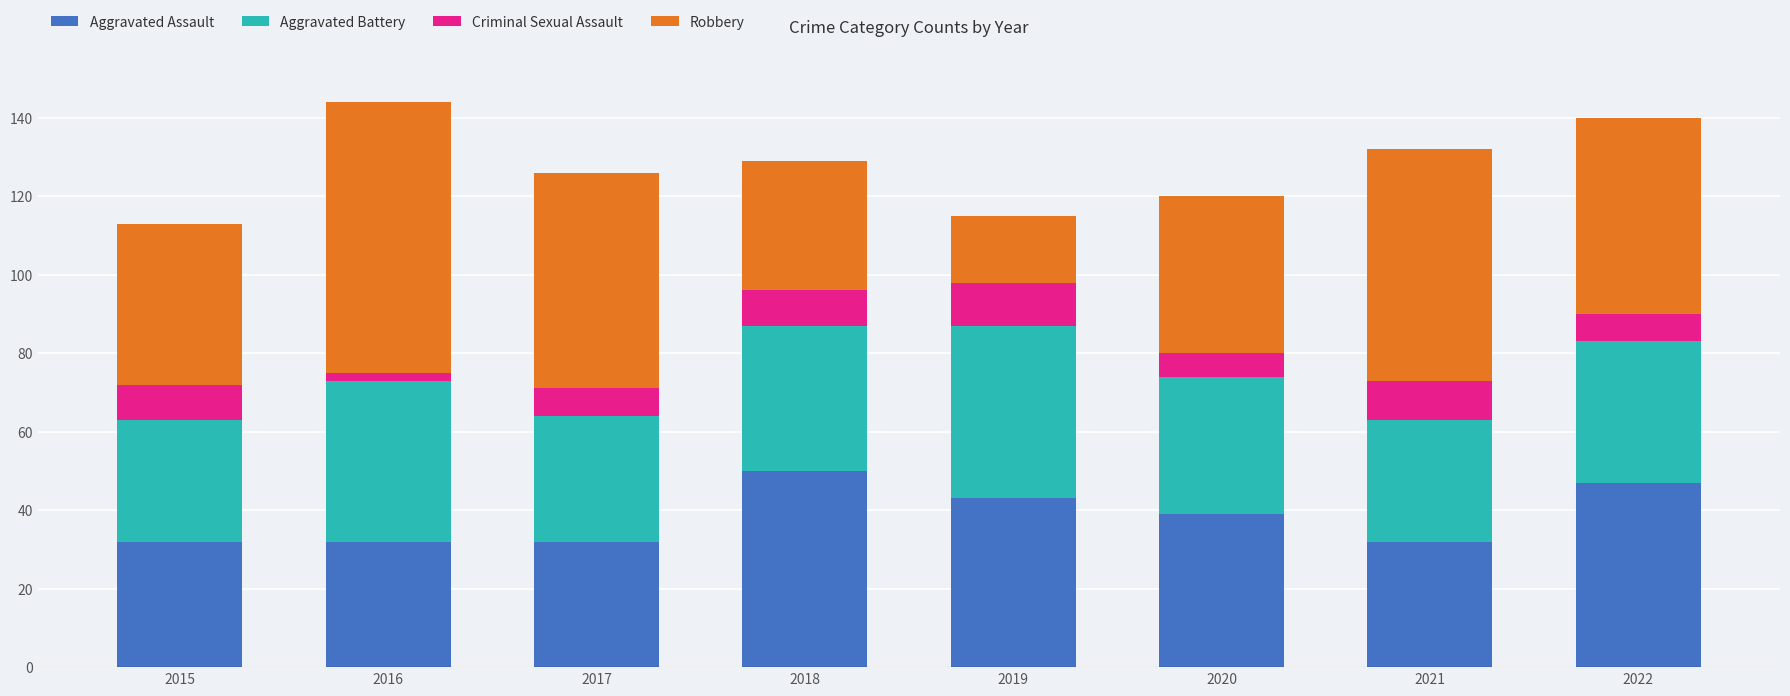

Read the Aggravated Assault value at 2019.

43